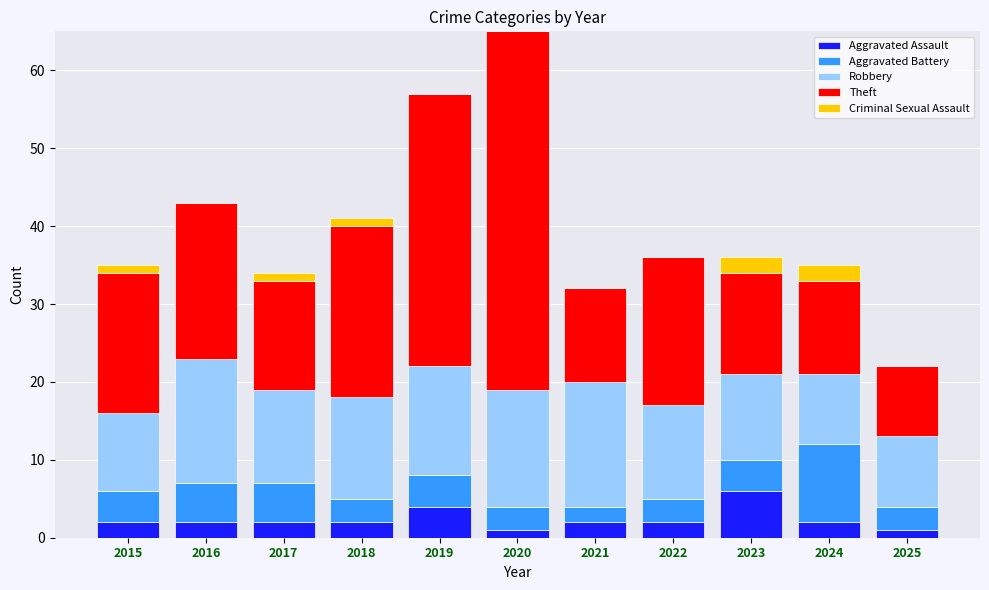

What is the highest value of the Aggravated Assault series?

6